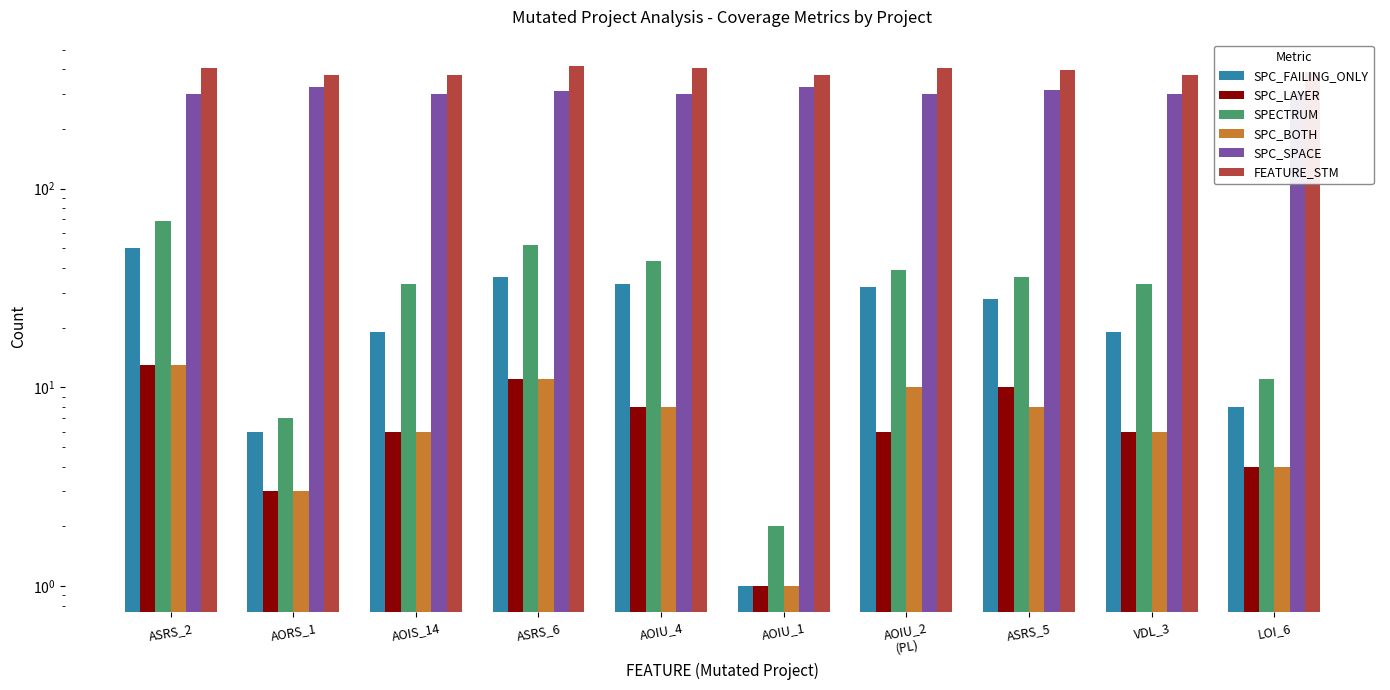

What is the label of the 6th bar from the right?

AOIU_4